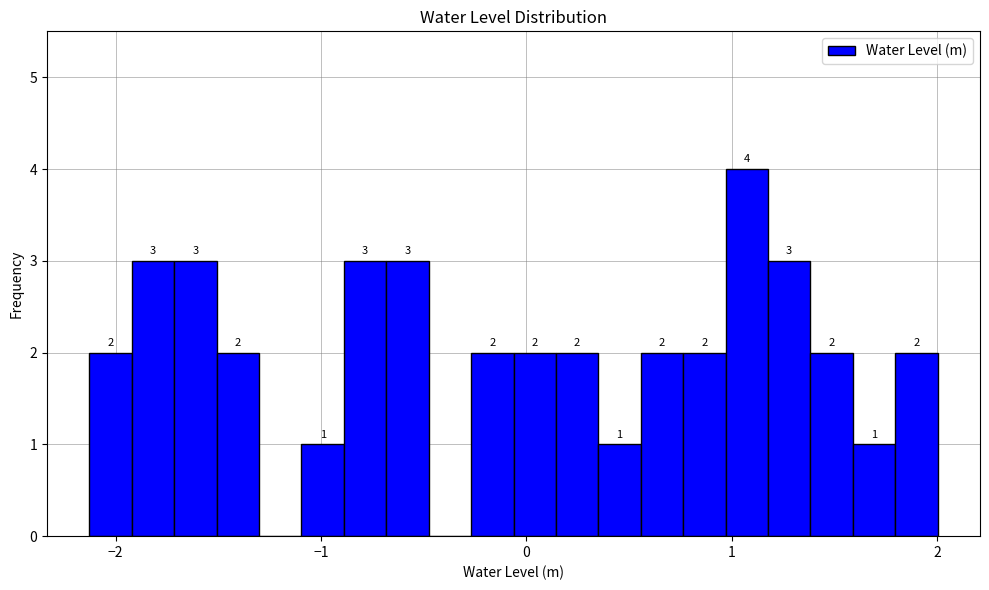

Around what value on the x-axis is the tallest bar? Give the approximate position of its centre, as read against the axis.

1.1